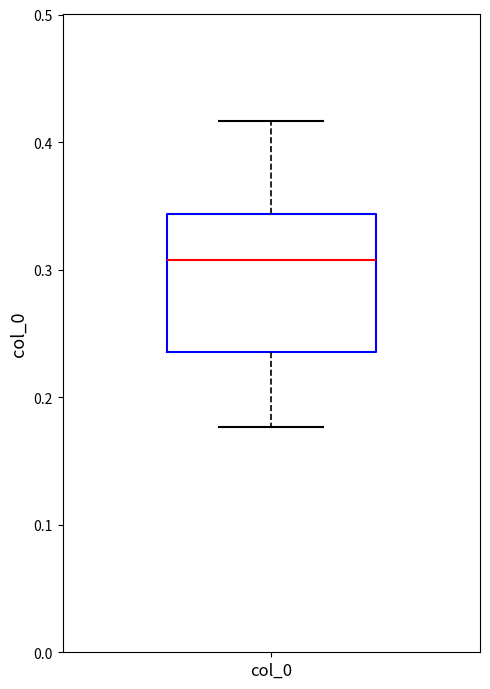

Read this box plot against the y-axis: the position of the median line, the range covered by the box, and the ends of both whiskers. The values are not printed on the chart, so give them approximately, as read against the axis.

median 0.31, box 0.24 to 0.34, whiskers 0.18 to 0.42